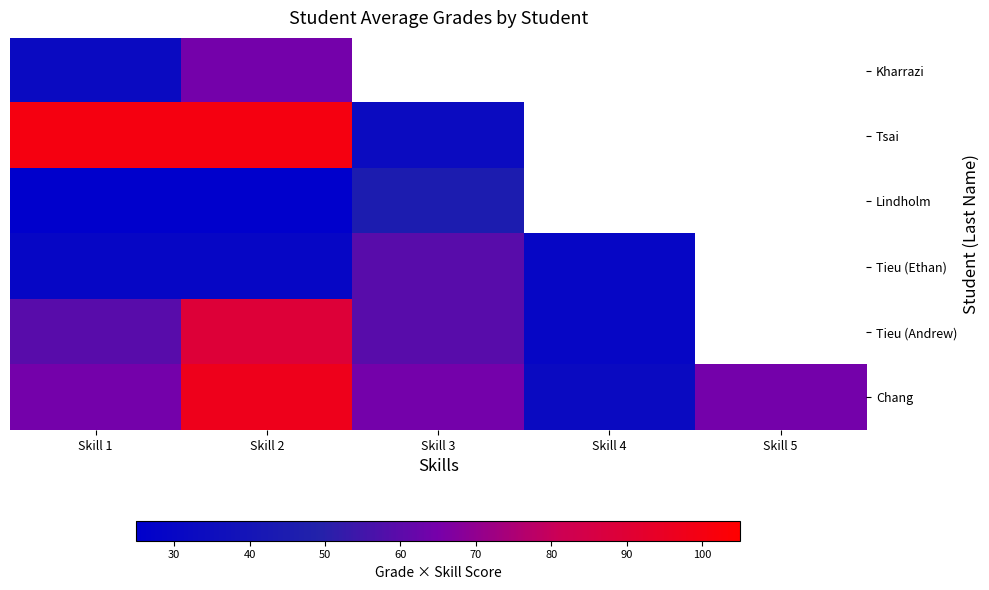

At how many categories does at least one series exceed 42?

4